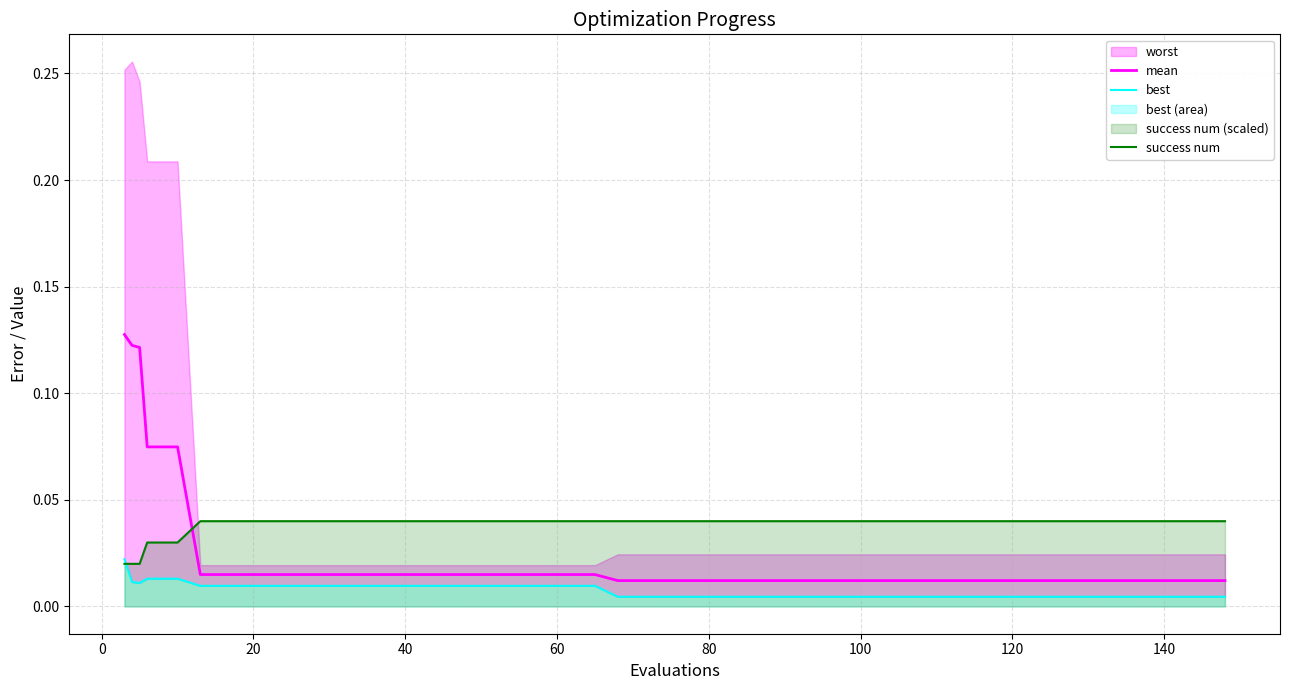

How many lines are shown in the chart?

3